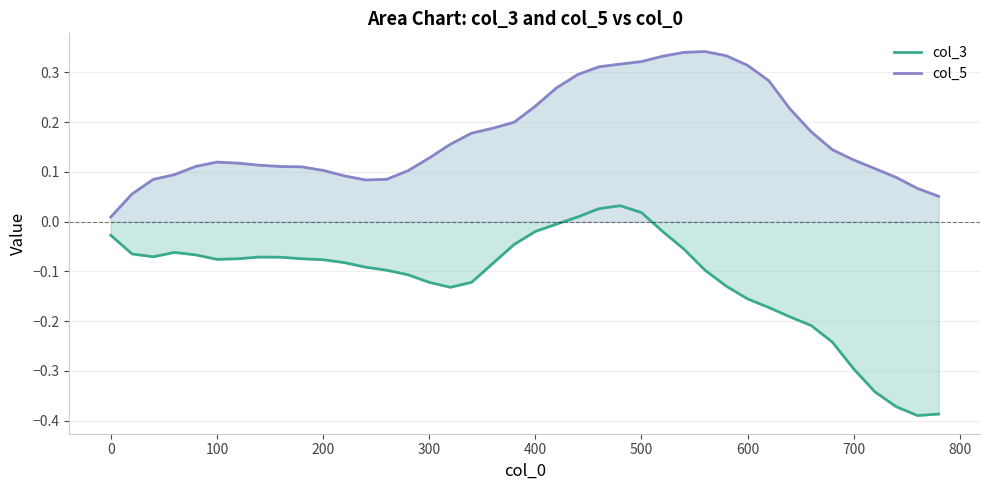

What is the maximum value shown in the chart?

0.3